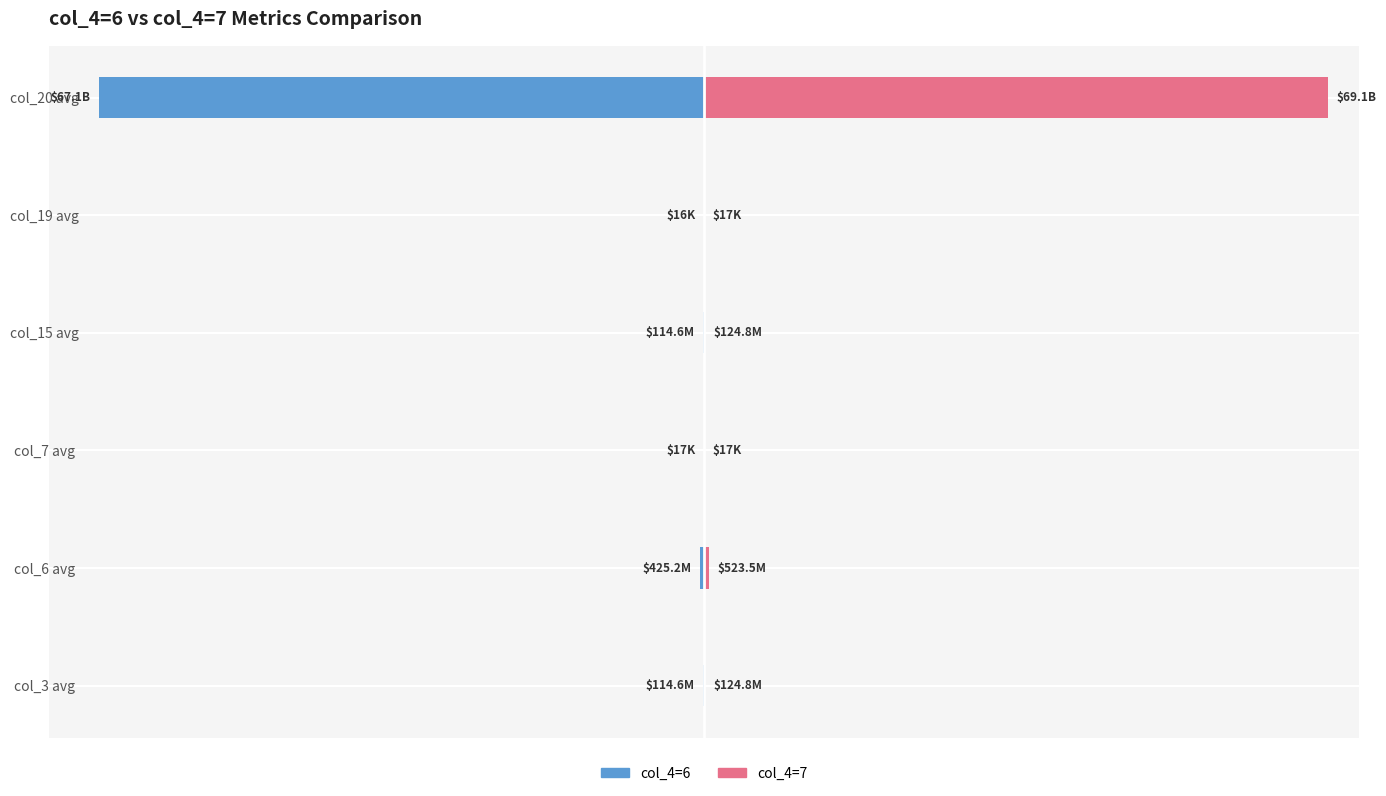

How many bars are there in total?

12